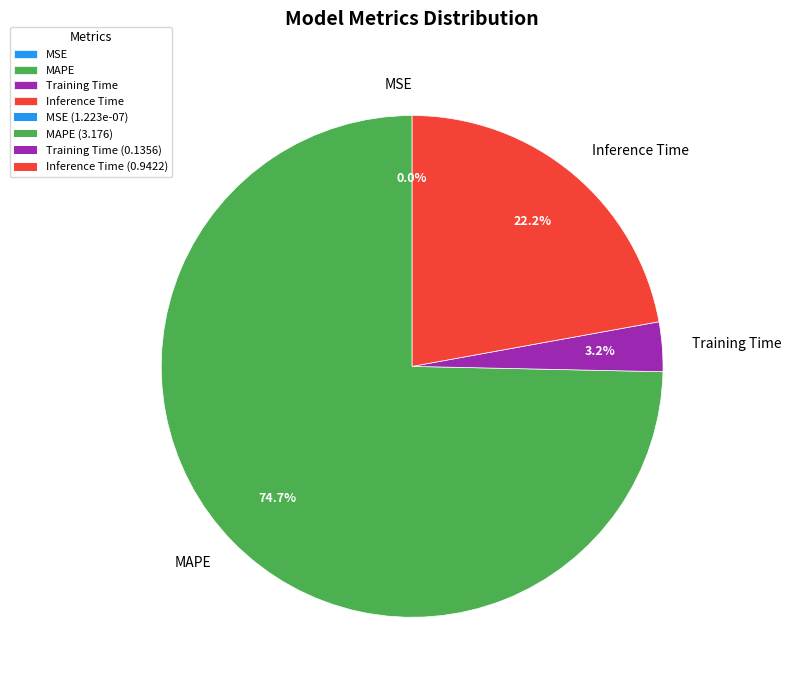

Which category has the biggest portion of the pie?

MAPE